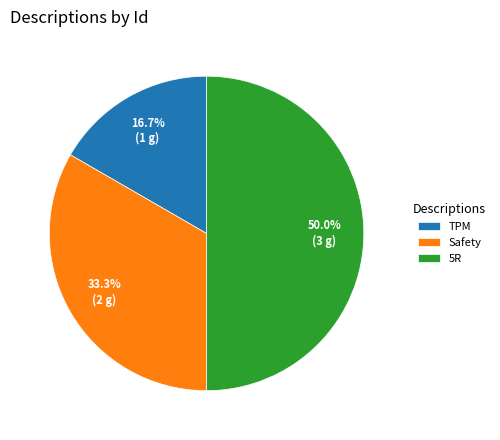

Is it true that TPM is 17% of the pie?

True